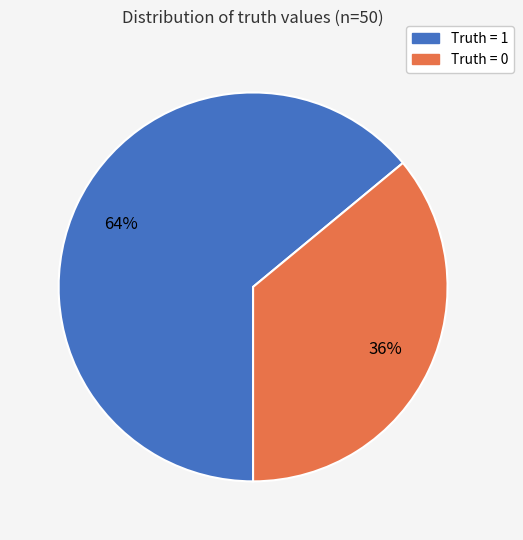

To the nearest percent, what is the difference between the largest and smallest slice percentages?

28%